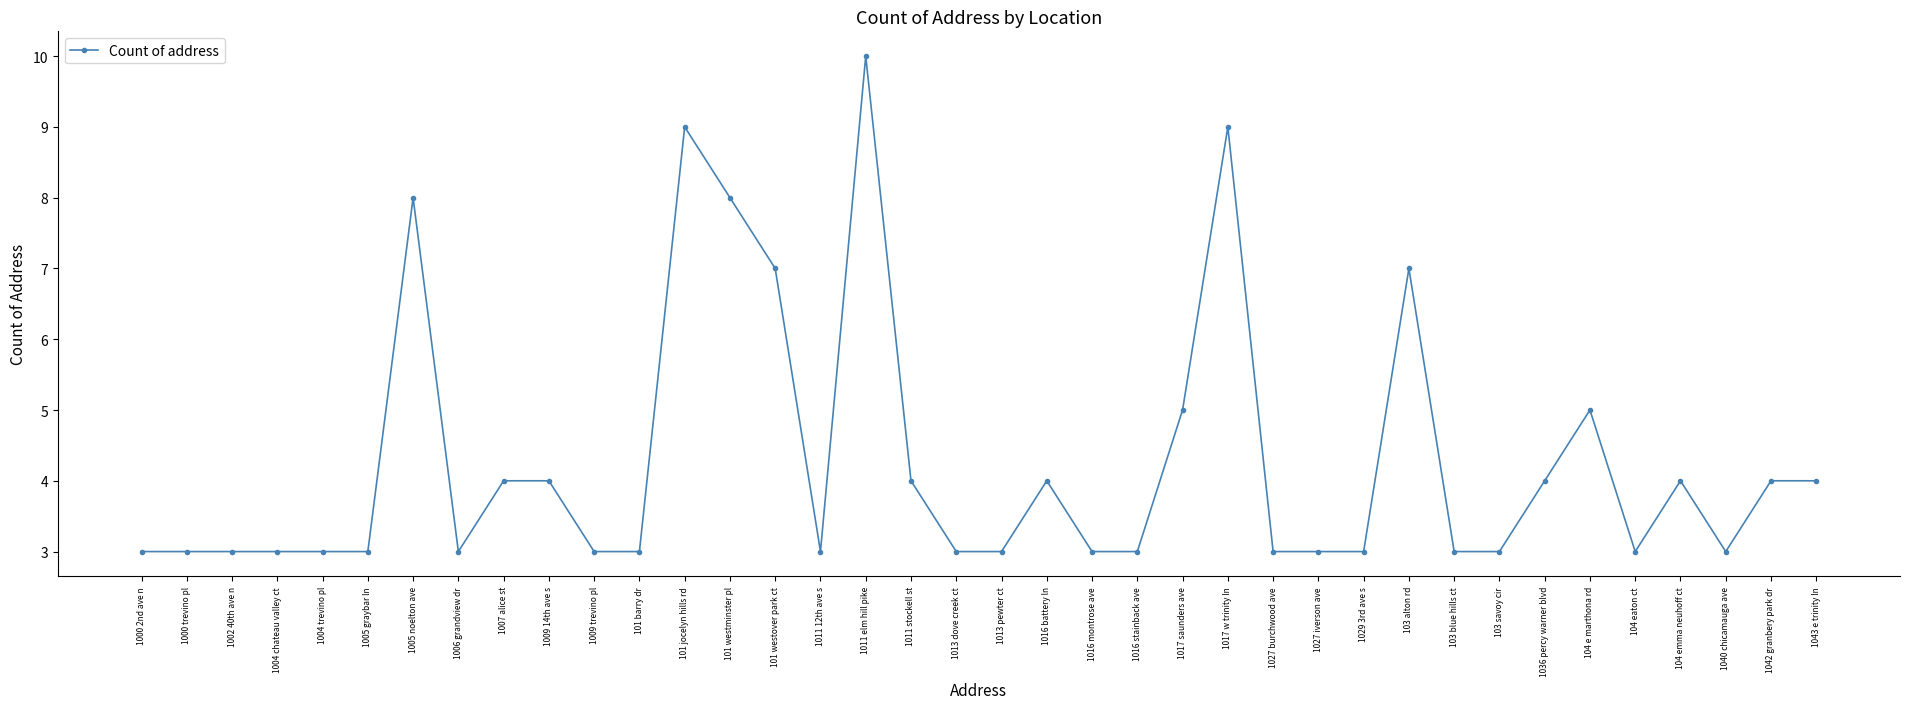

True or false: the data has more than 1 interior local peaks.

True